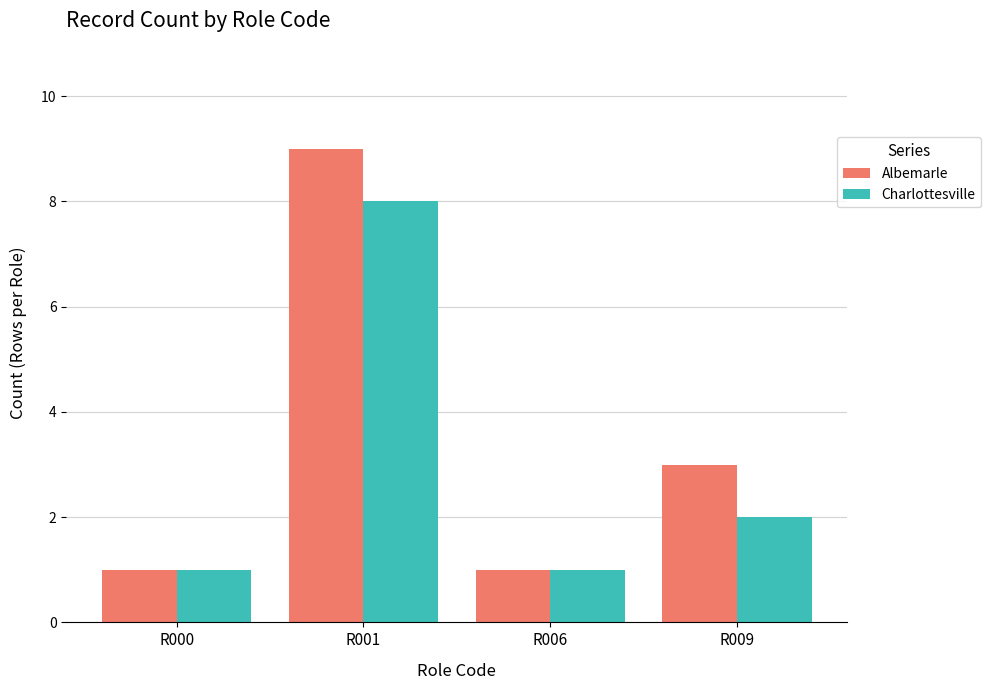

Reading right to left, transcribe all the data shown in this chart.

Albemarle: 3	1	9	1
Charlottesville: 2	1	8	1